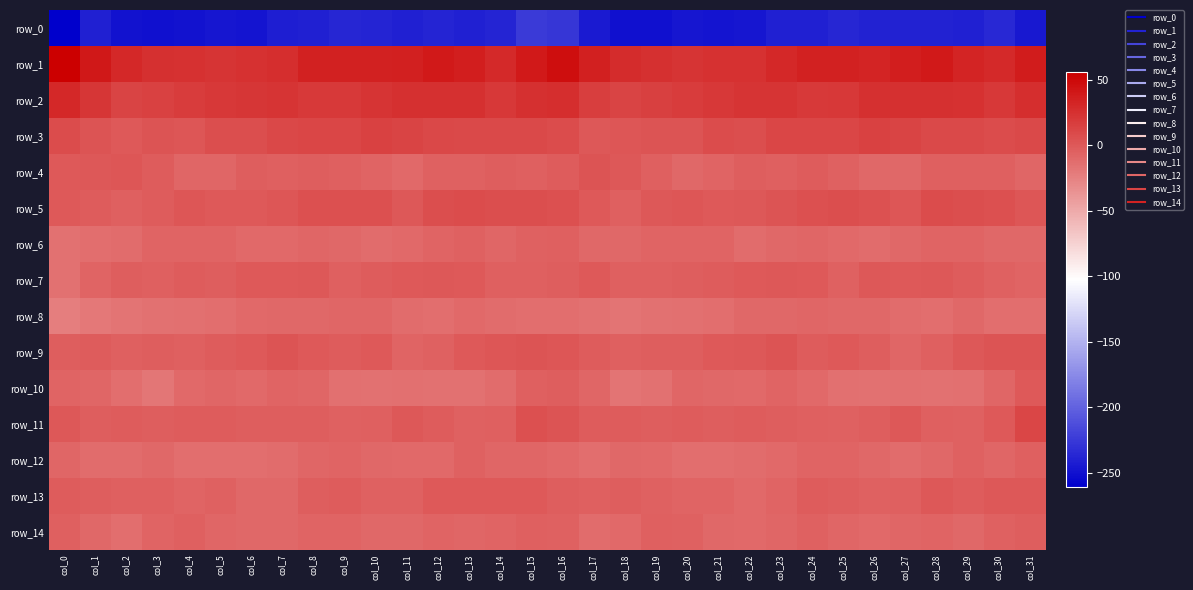

Which series has the largest total across all categories?

row_1